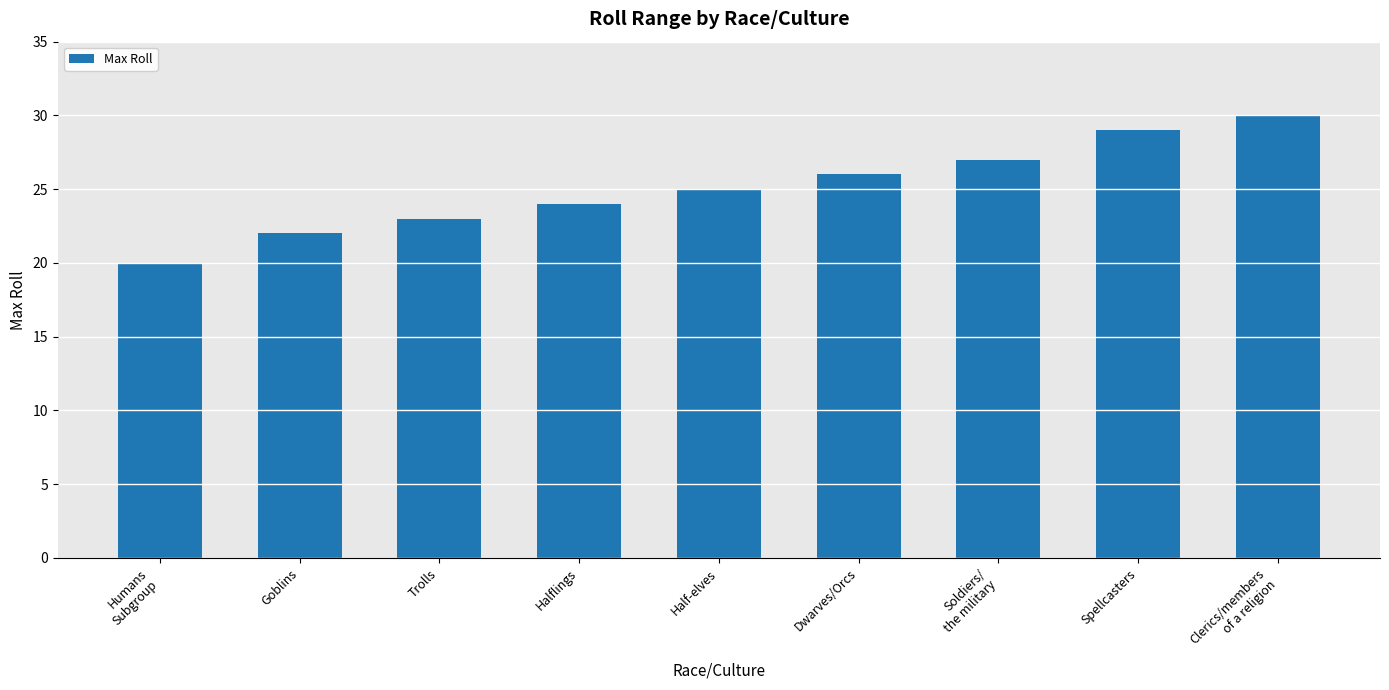

How many series are shown in this chart?

1